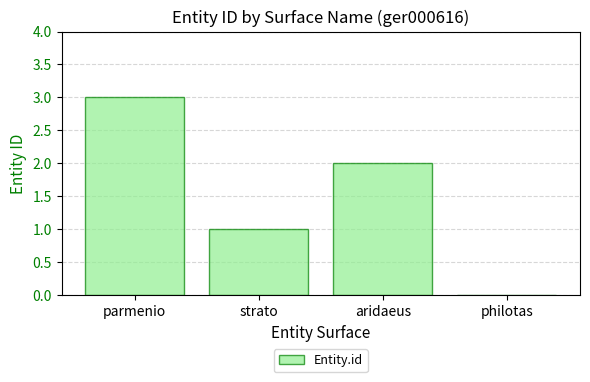

Which has a higher value, parmenio or philotas?

parmenio